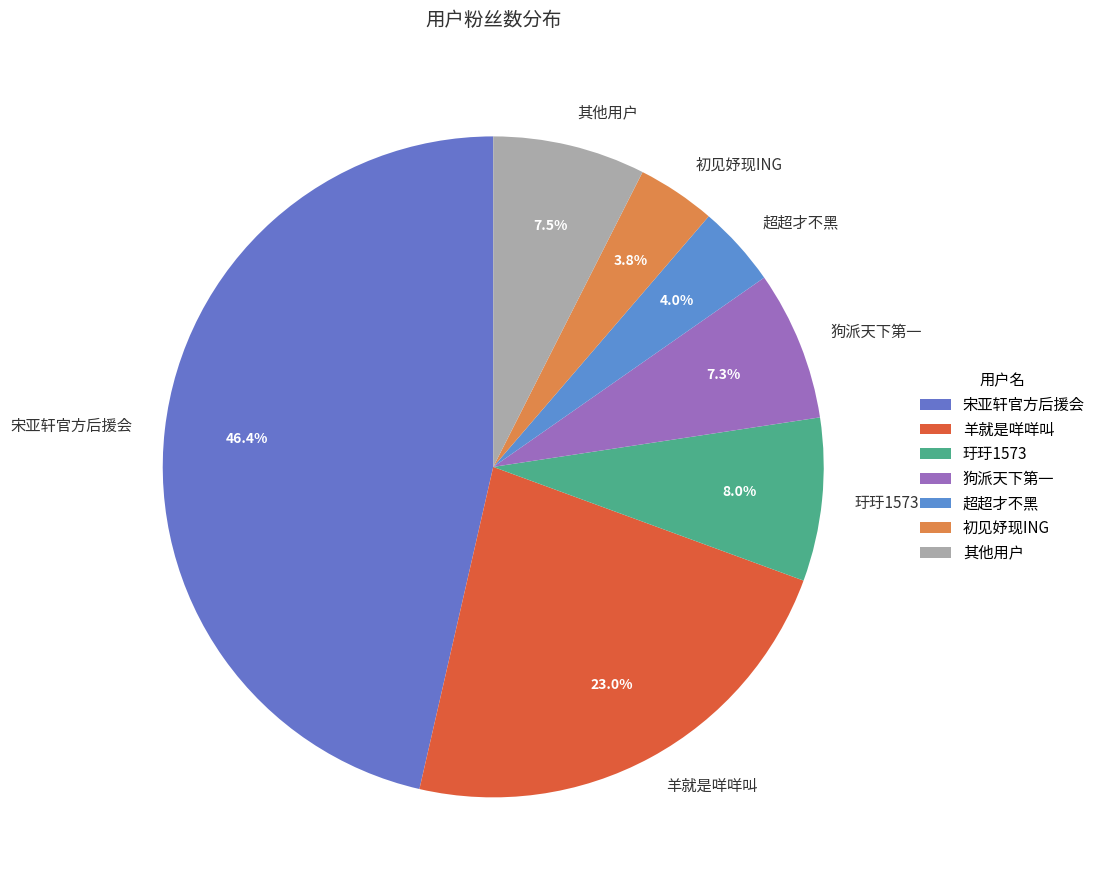

Does 狗派天下第一 represent more than half of the total?

No